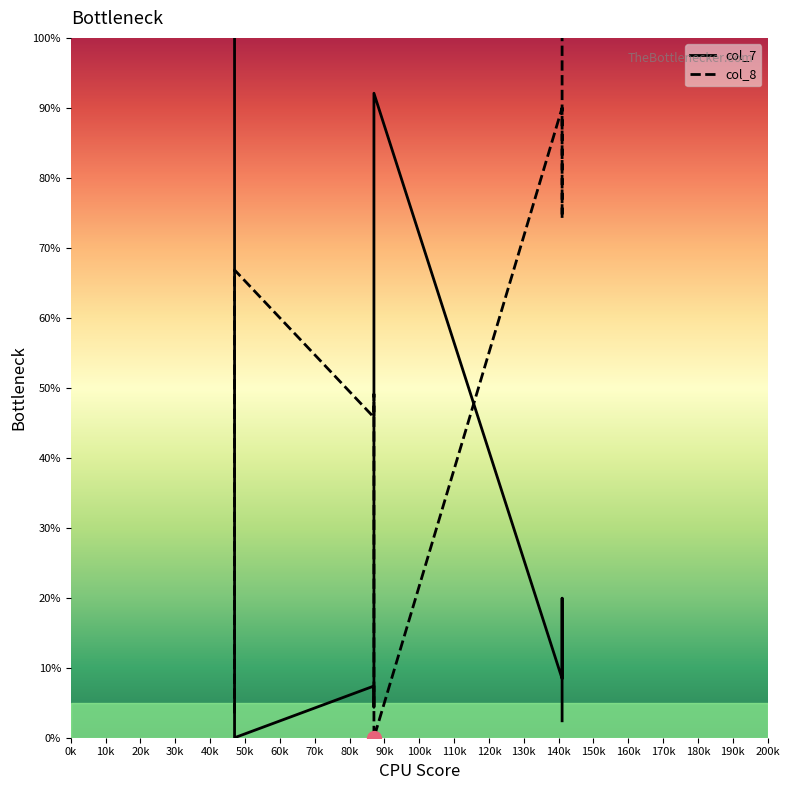

What is the value of the col_8 point at the 7th from the left?

90.0